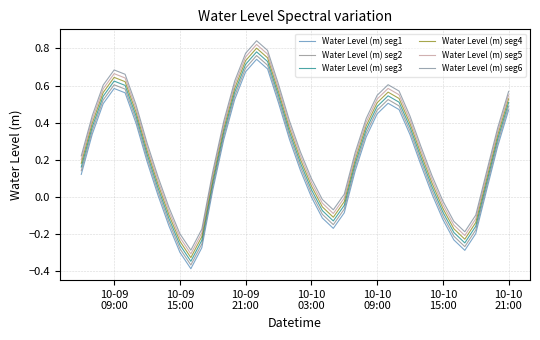

What is the sum of all Water Level (m) seg6 values?

11.5